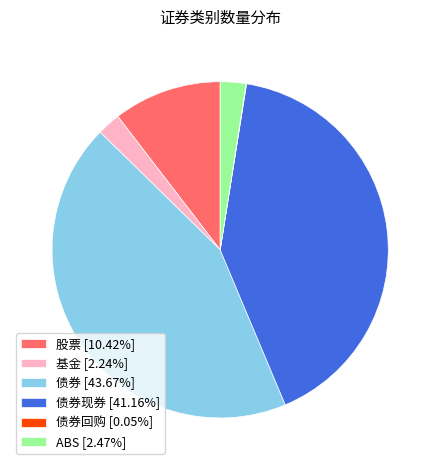

What is the ratio of the value at ABS [2.47%] to the value at 基金 [2.24%]?

1.1